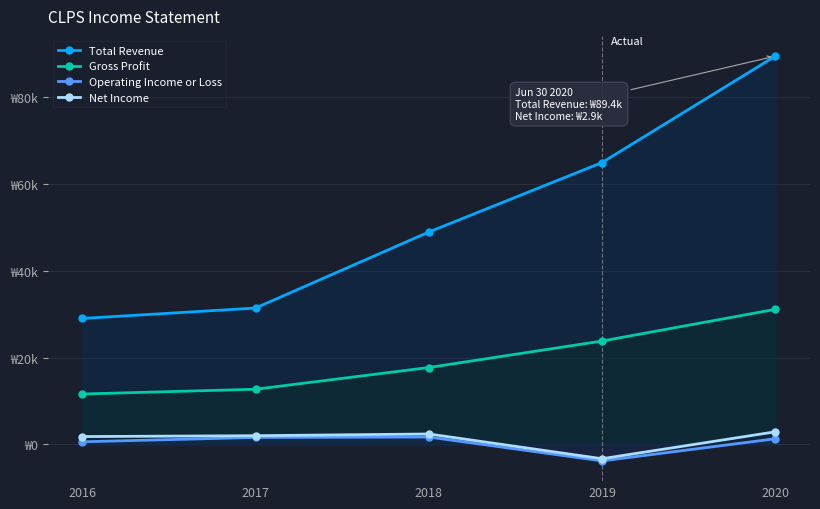

How many lines are shown in the chart?

4